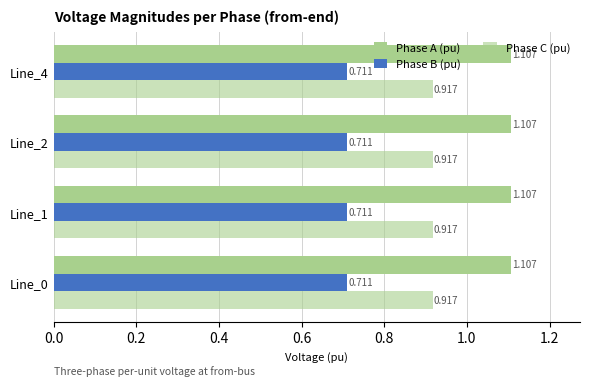

How many series are shown in this chart?

3